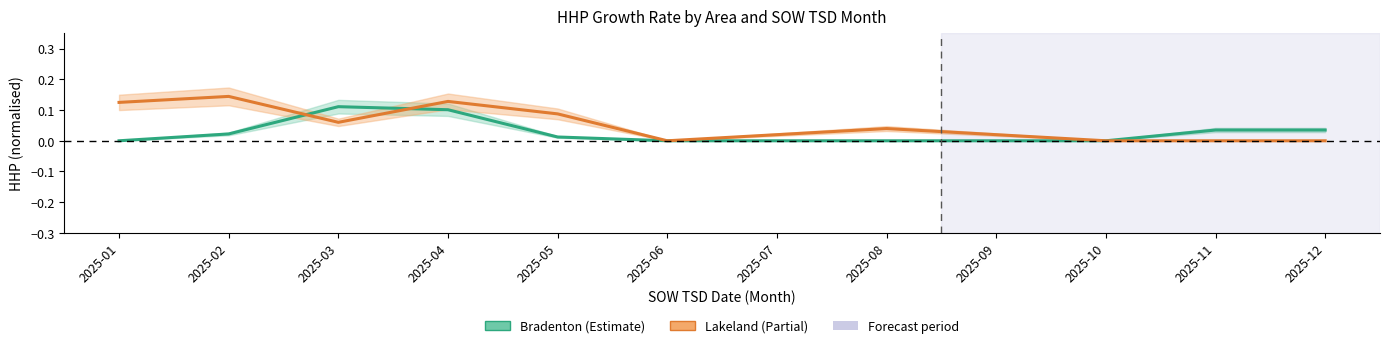

At which label is Bradenton closest to 0?

2025-01